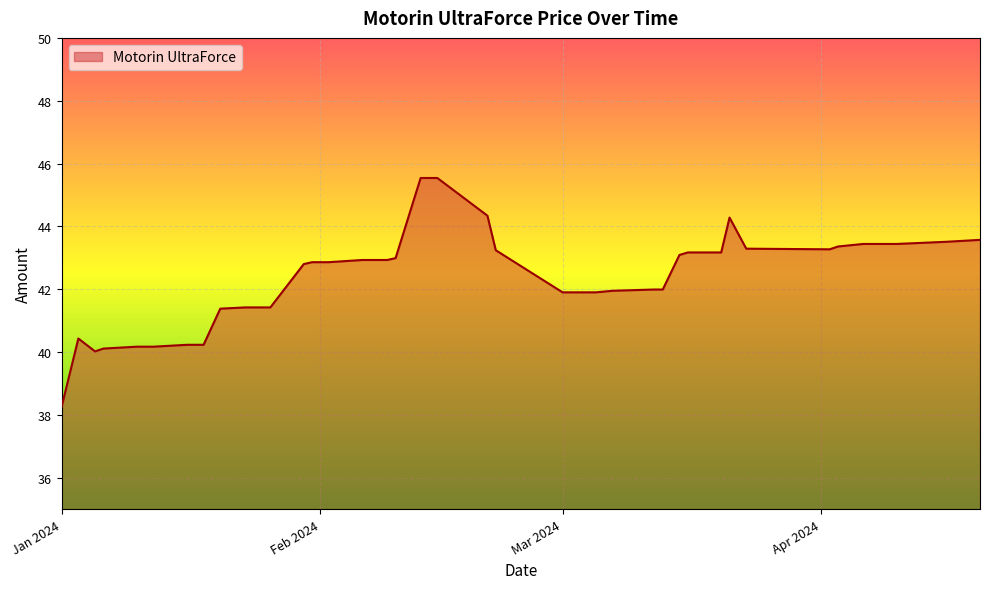

What is the maximum value shown in the chart?

45.5